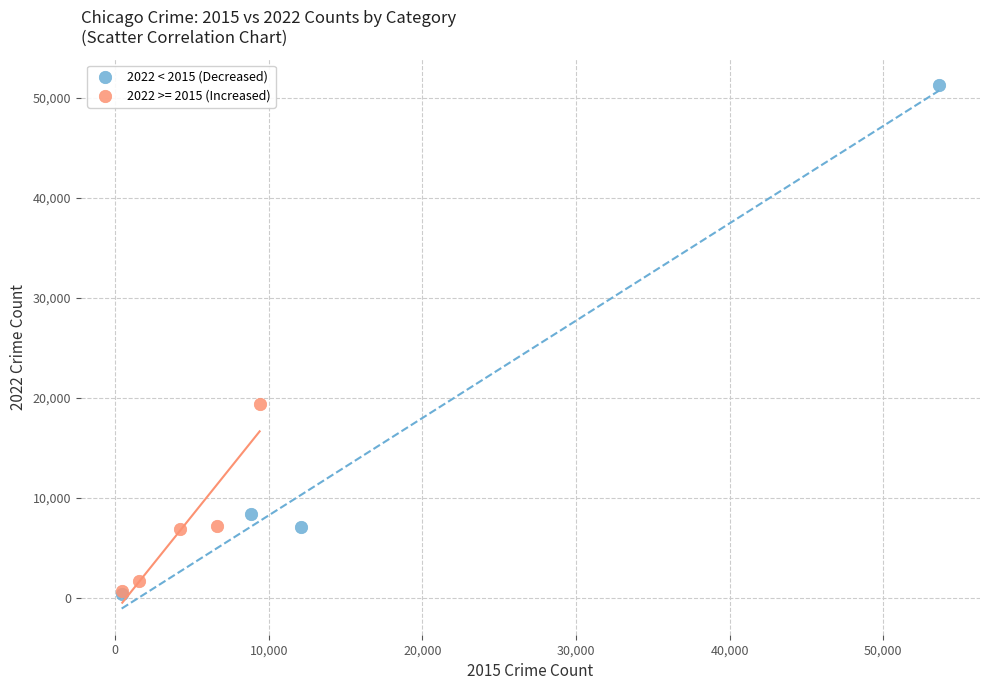

Which series reaches the maximum Y coordinate?

2022 < 2015 (Decreased)